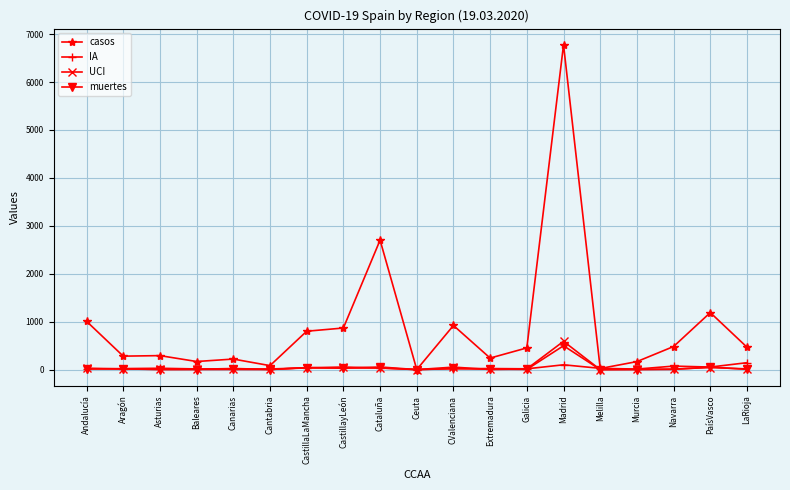

What is the label of the 15th point from the right?

Canarias